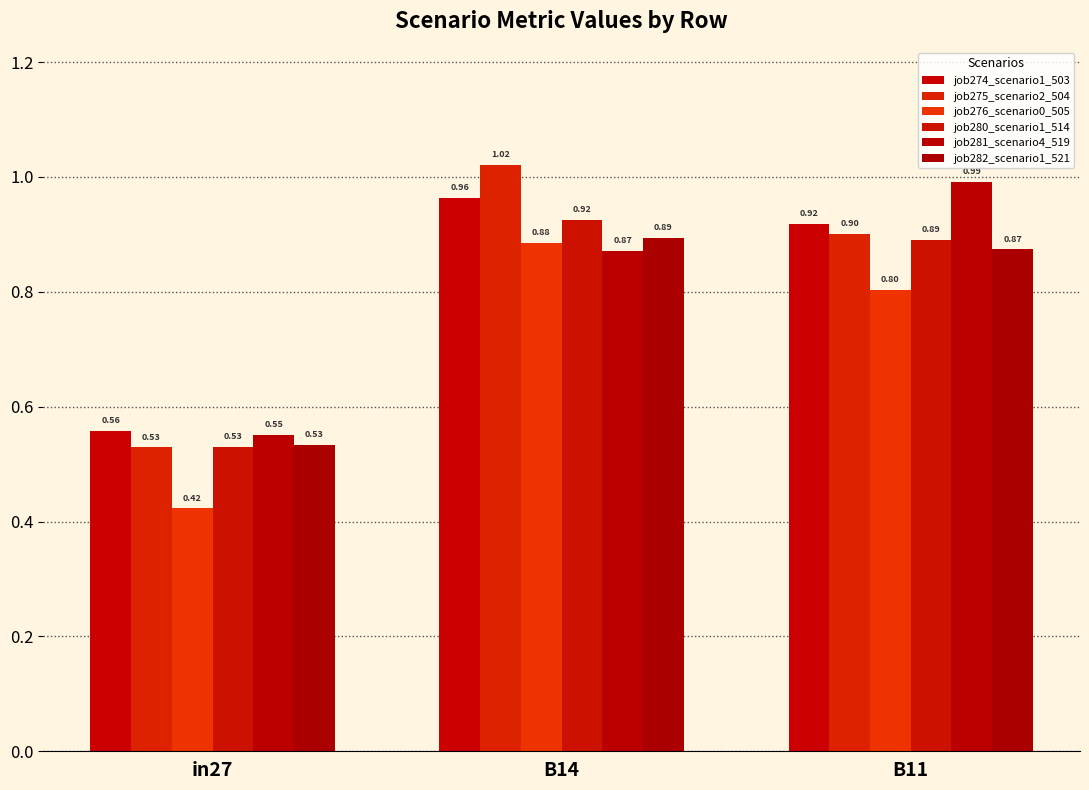

What is the spread (max minus min) of values at B14?

0.1